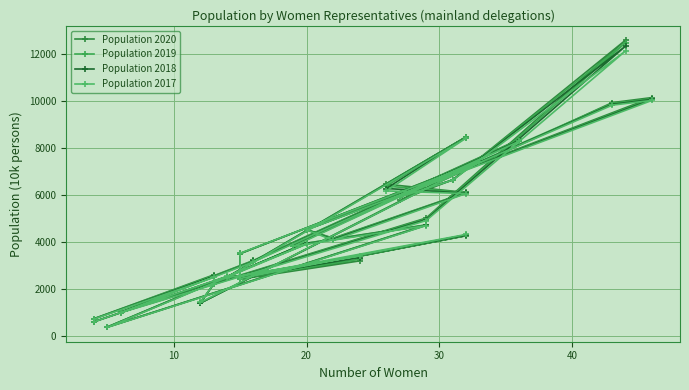

The value of Population 2019 at 10 is 1385. True or false?

True